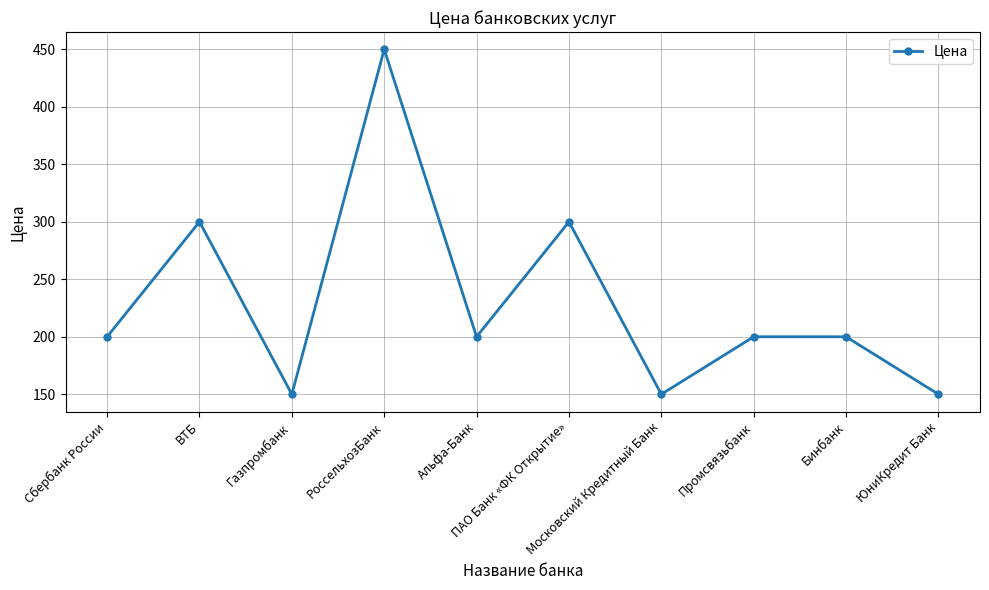

What is the smallest value displayed?

150